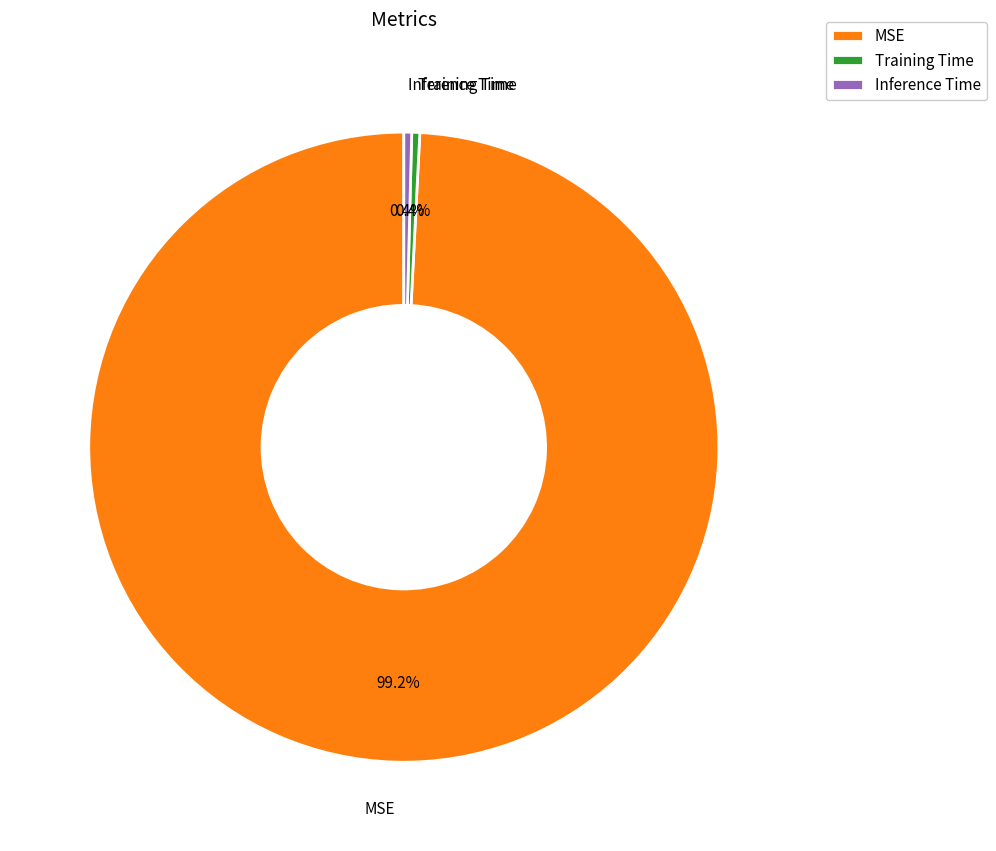

Count the number of slices in the pie.

3